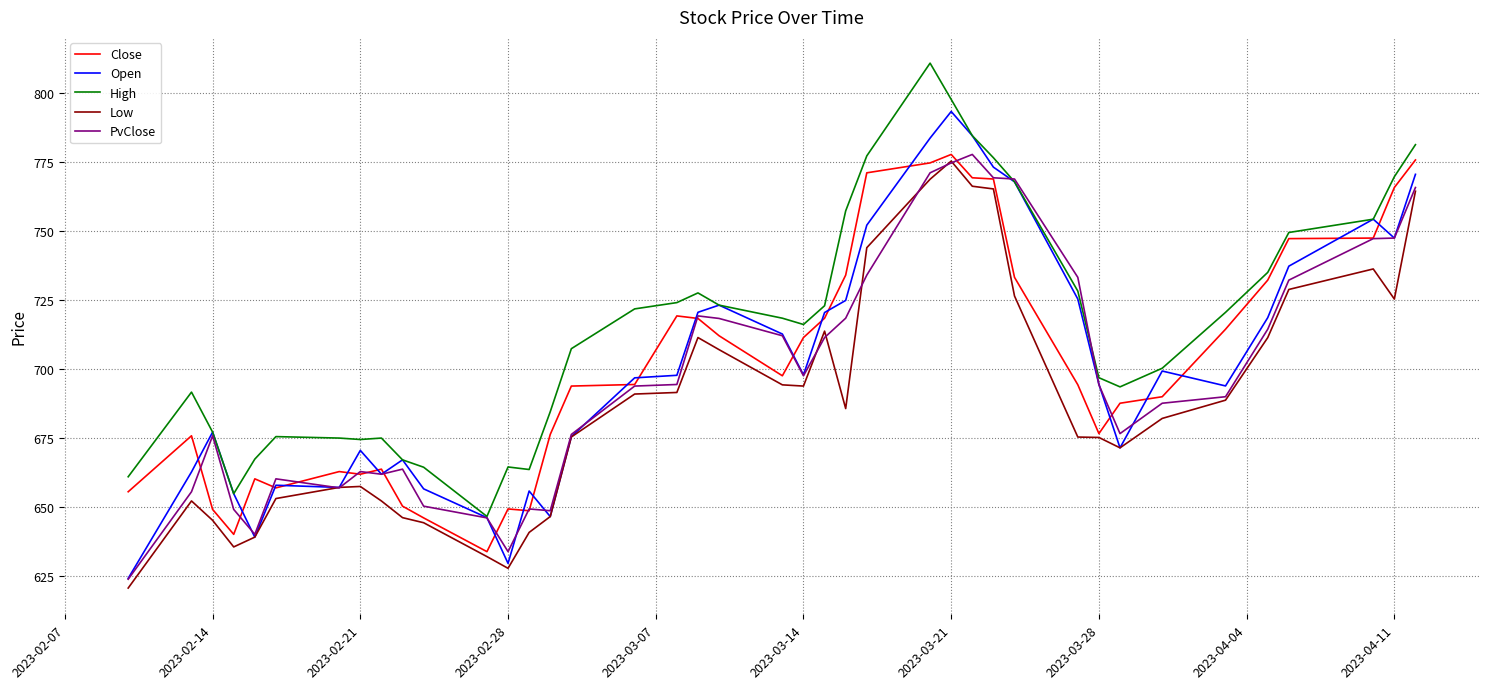

What is the minimum value shown in the chart?

620.5